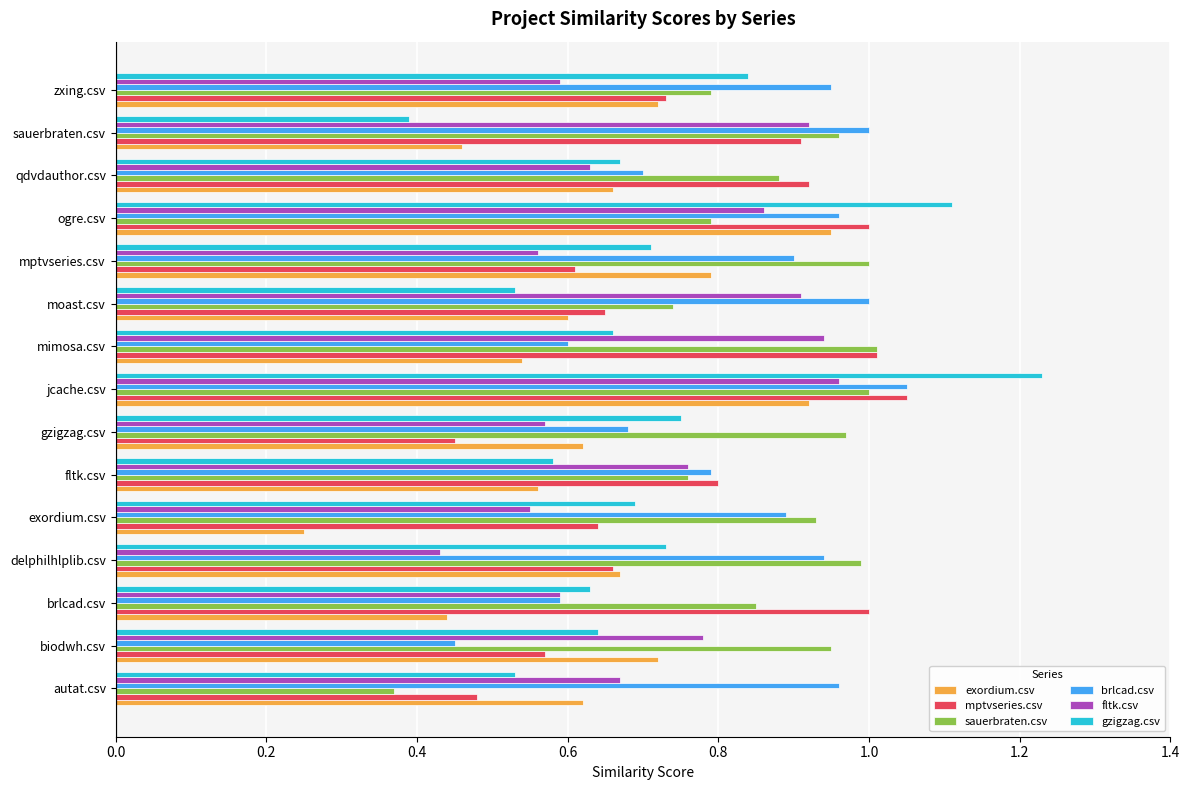

What is the sum of all mptvseries.csv values?

11.5